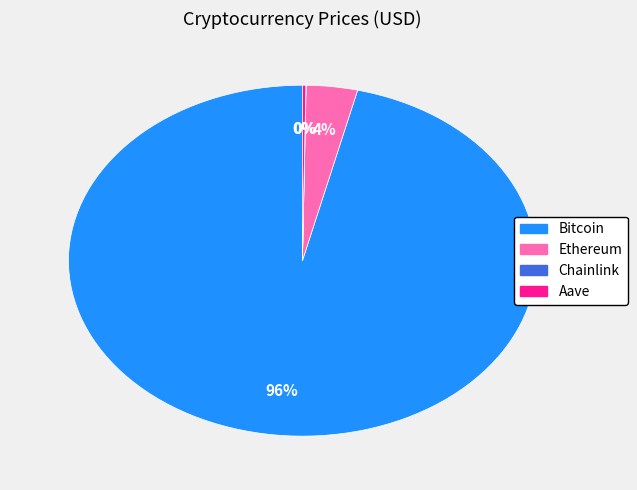

To the nearest percent, what portion does Ethereum represent?

4%